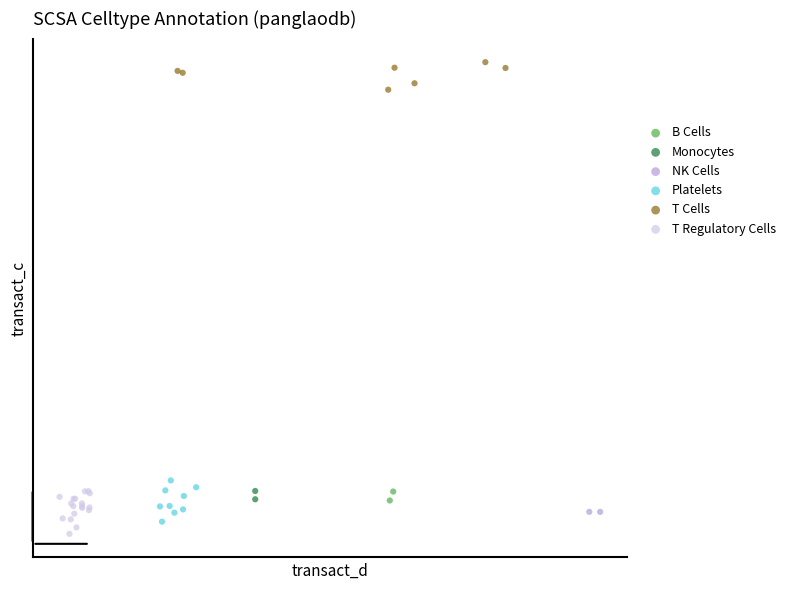

What are all the series names shown in the legend?

B Cells, Monocytes, NK Cells, Platelets, T Cells, T Regulatory Cells